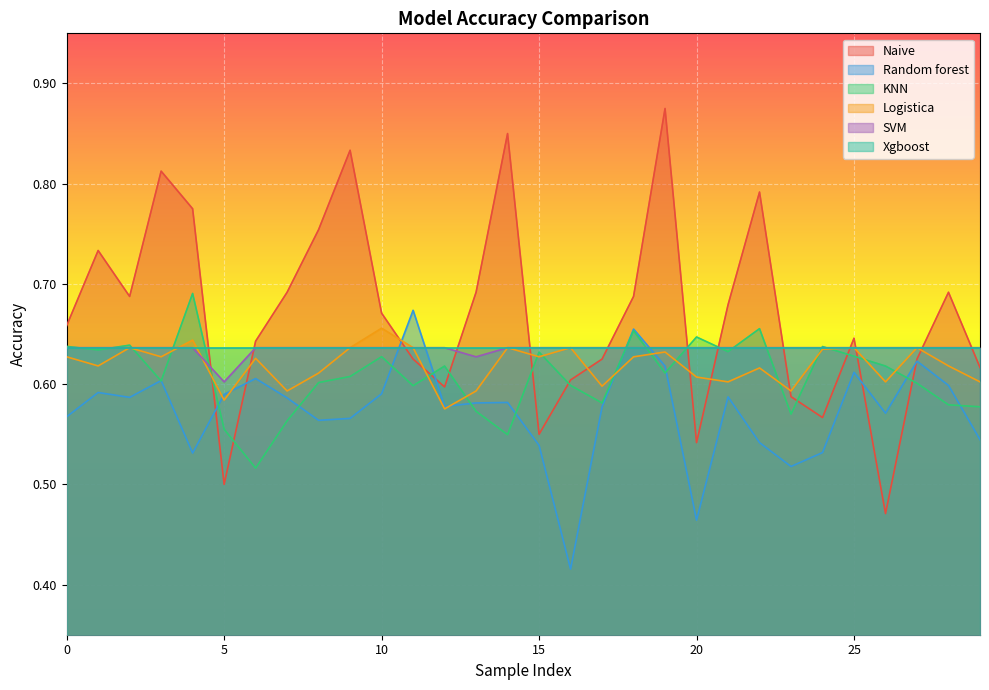

Which series has the largest range (max minus min)?

Naive